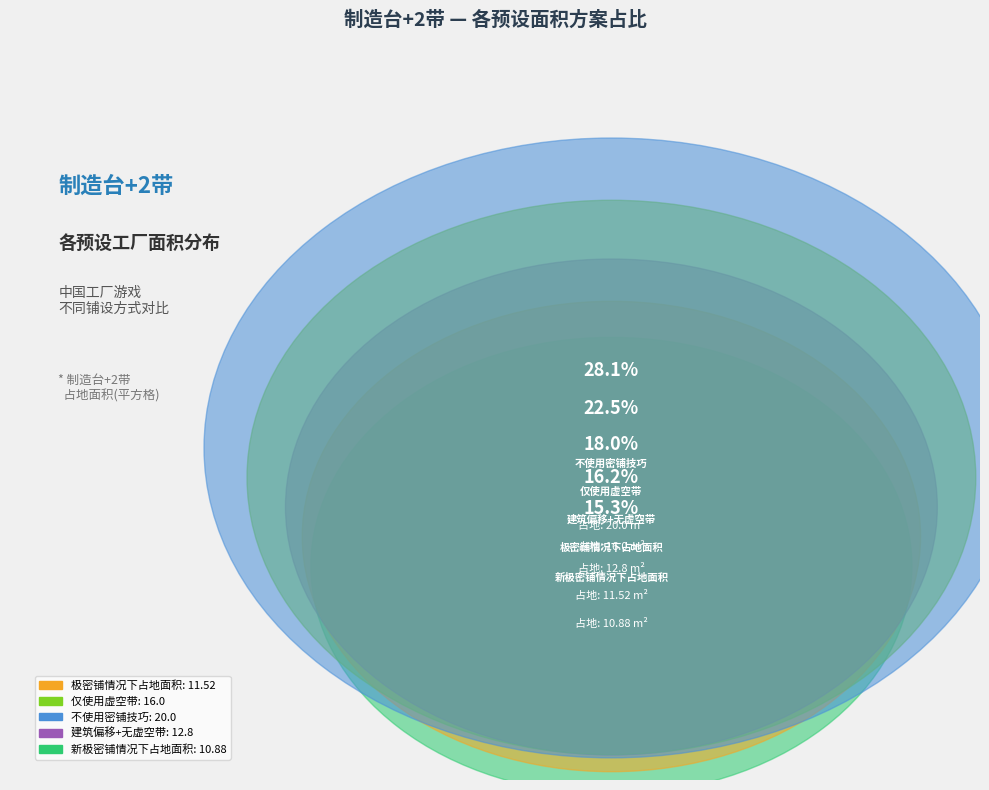

Count the number of slices in the pie.

5